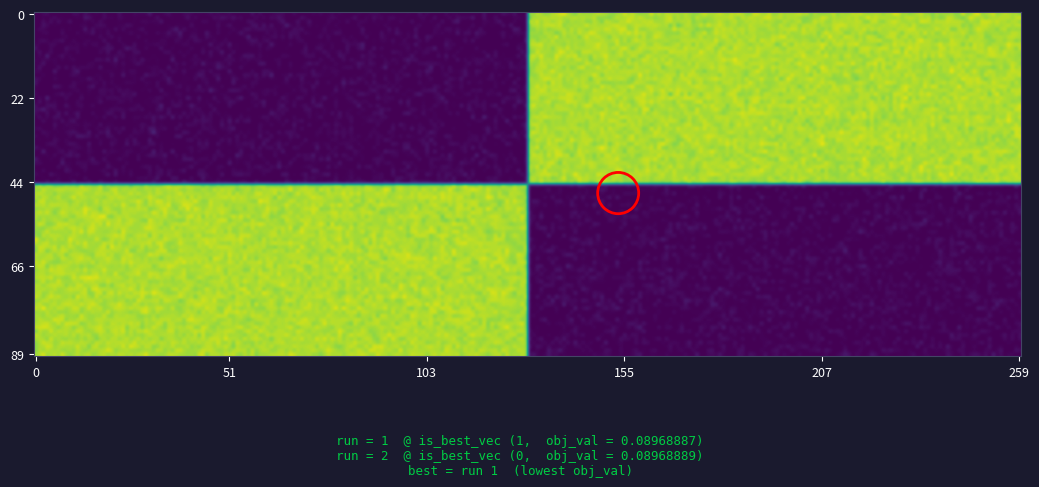

What is the difference between the maximum and minimum values in the 0 series?

0.1